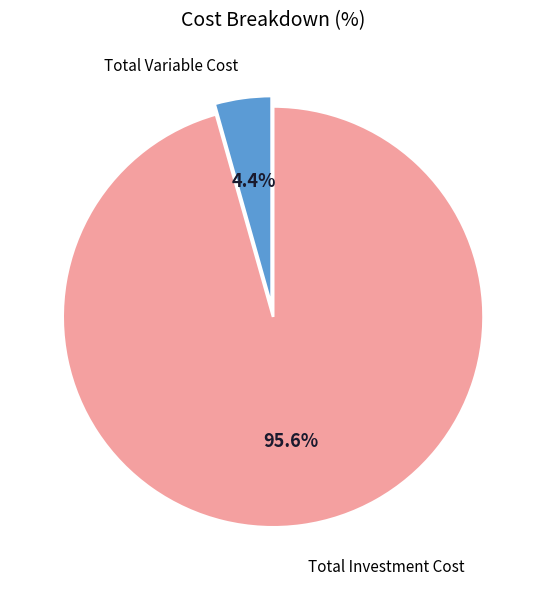

Which slice is the smallest?

Total Variable Cost